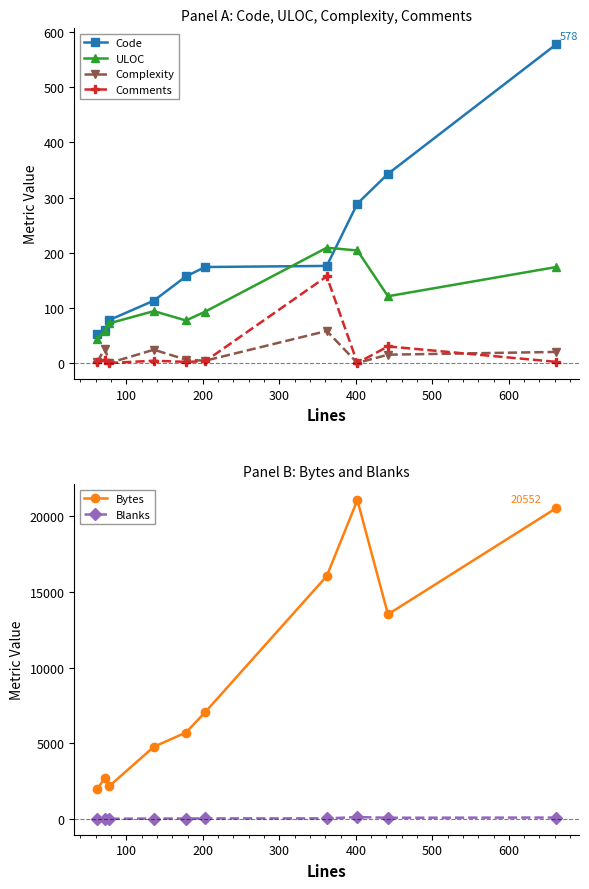

Is this an area chart (filled region under the line)?

No